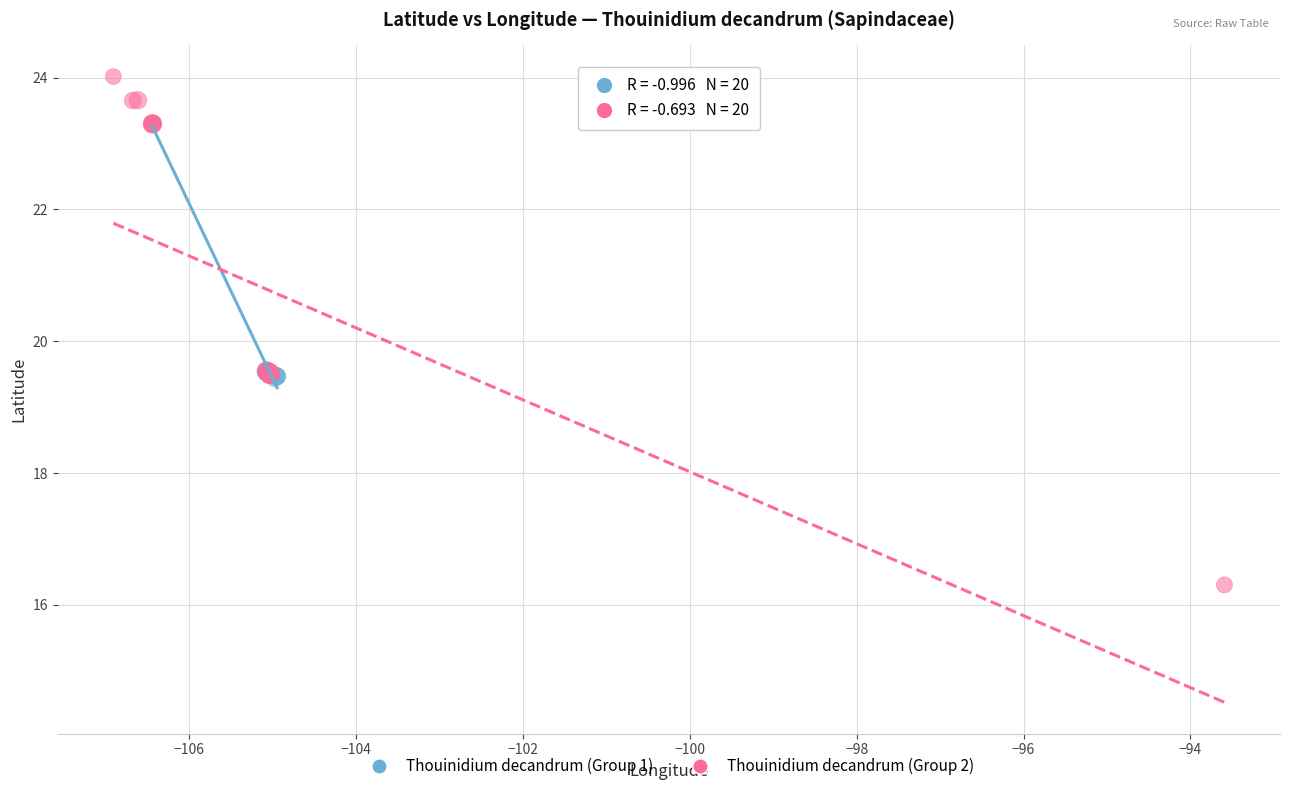

Which series has the largest Y range (max minus min)?

Thouinidium decandrum (Group 2)